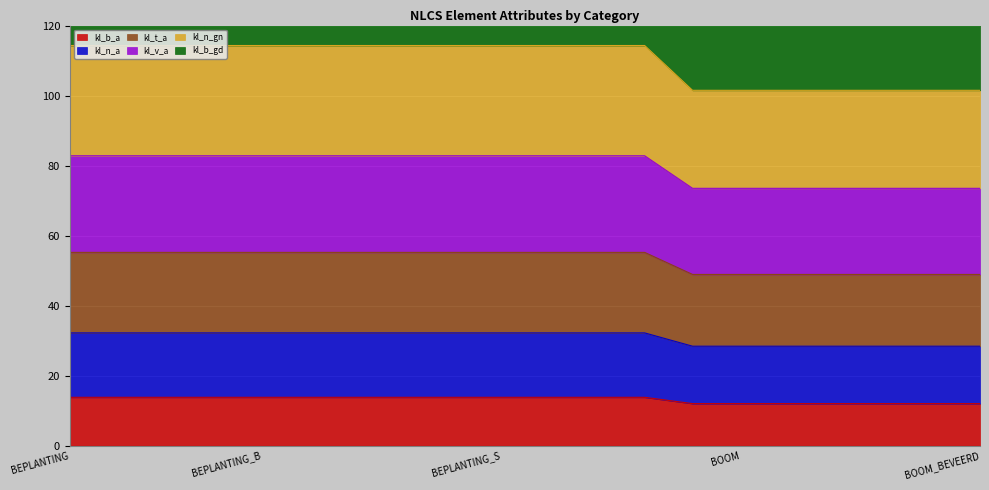

True or false: kl_n_a and kl_n_gn cross at least once.

False